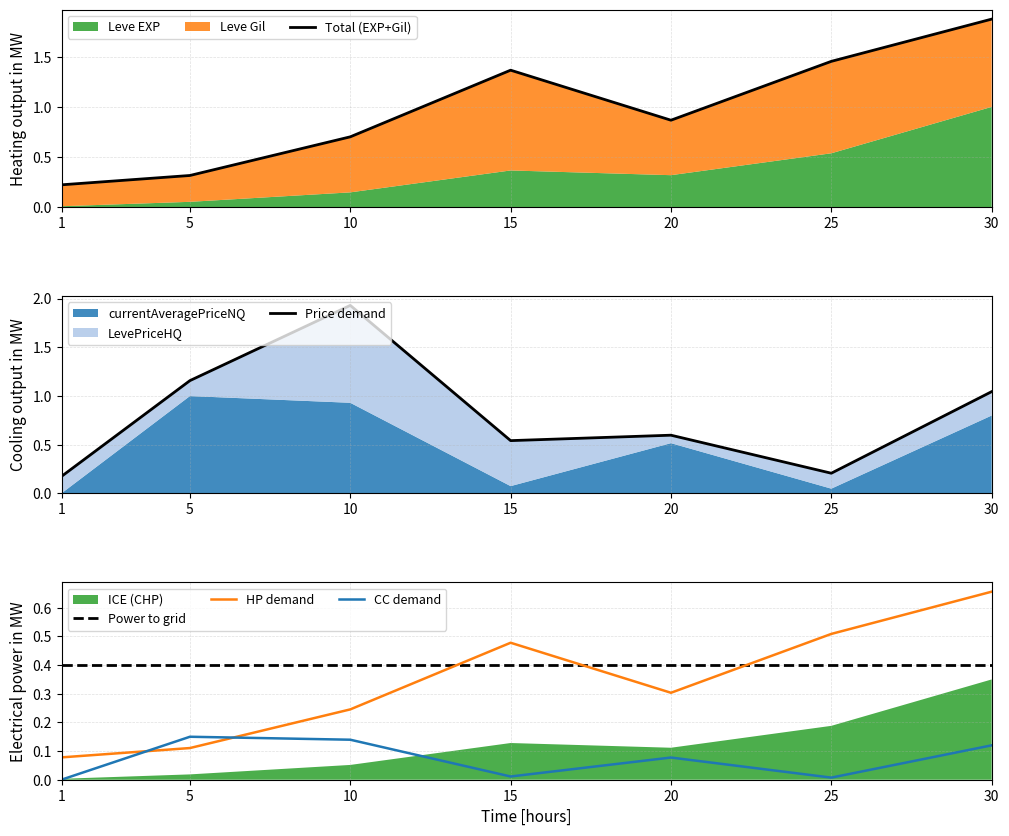

What is the spread (max minus min) of values at 15?

1.4